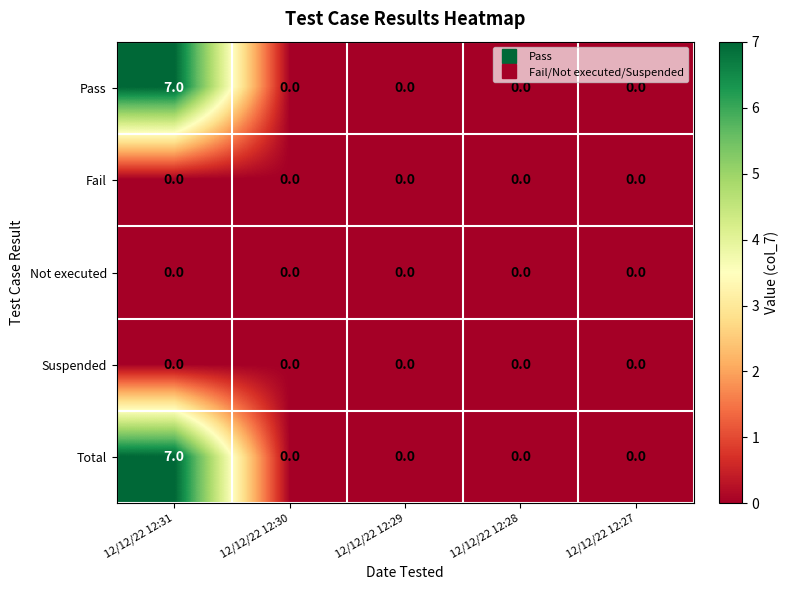

Is the value of Total at 12/12/22 12:31 greater than the value of Fail at 12/12/22 12:27?

Yes